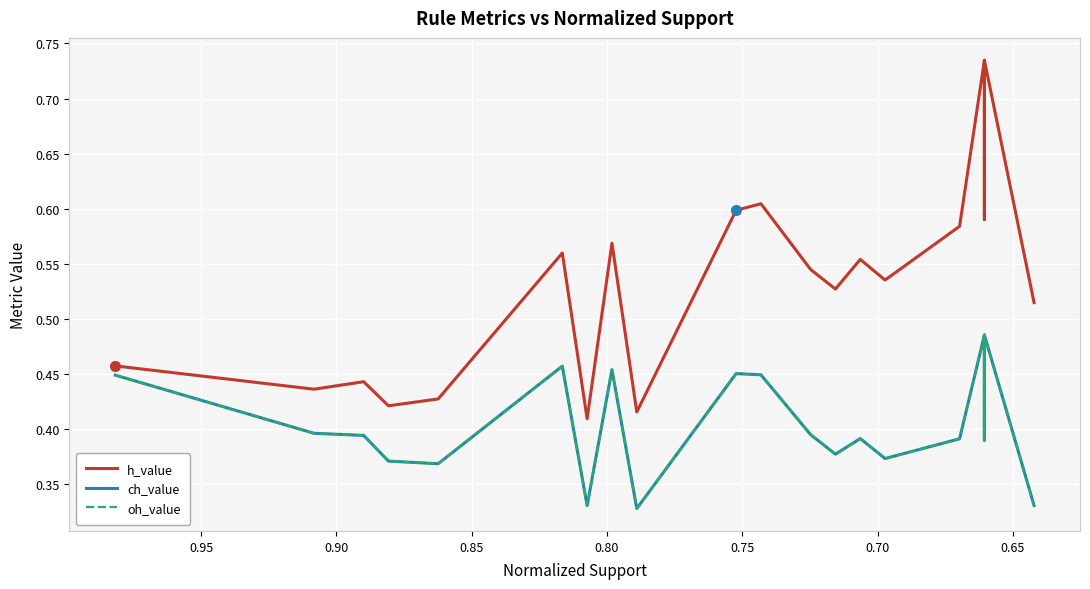

At how many categories does at least one series exceed 0?

20